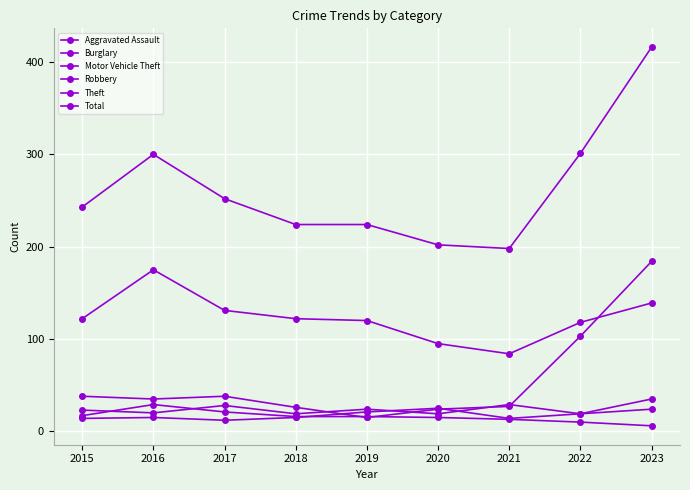

How many lines are shown in the chart?

6